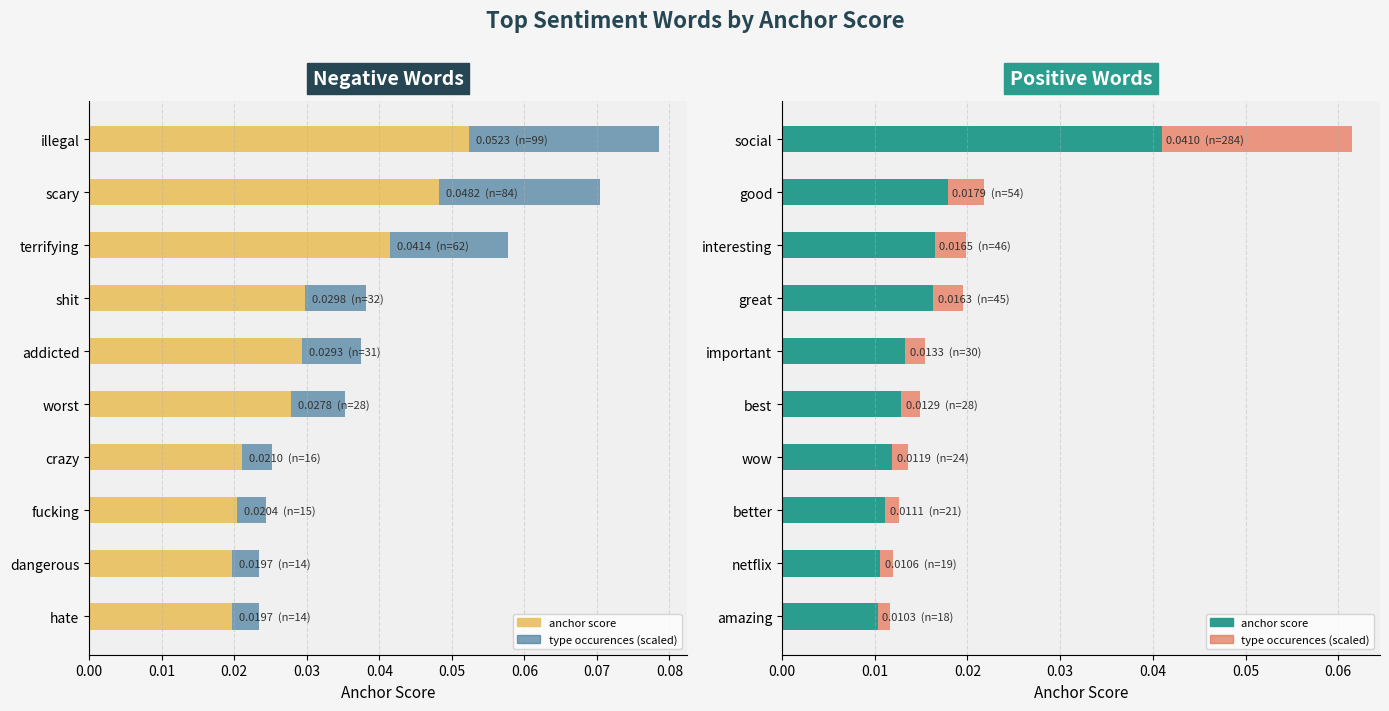

List the series in order of their peak value, highest first.

anchor score, type occurences (scaled)